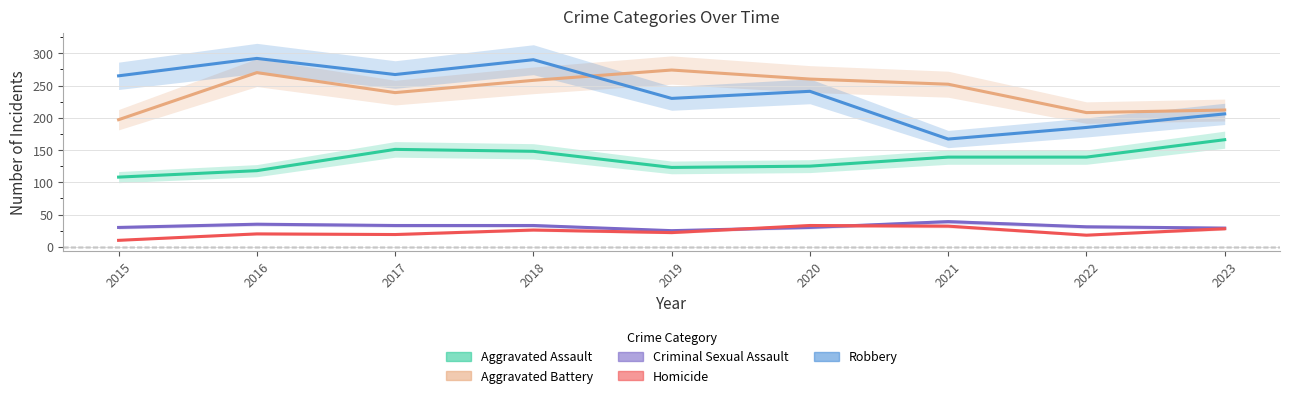

Reading right to left, extract all data points from this chart.

Aggravated Assault: 166	139	139	125	123	148	151	118	108
Aggravated Battery: 212	208	252	260	274	258	239	270	197
Criminal Sexual Assault: 29	31	39	30	25	33	33	35	30
Homicide: 28	18	32	33	22	26	19	20	10
Robbery: 206	185	167	241	230	290	267	292	265